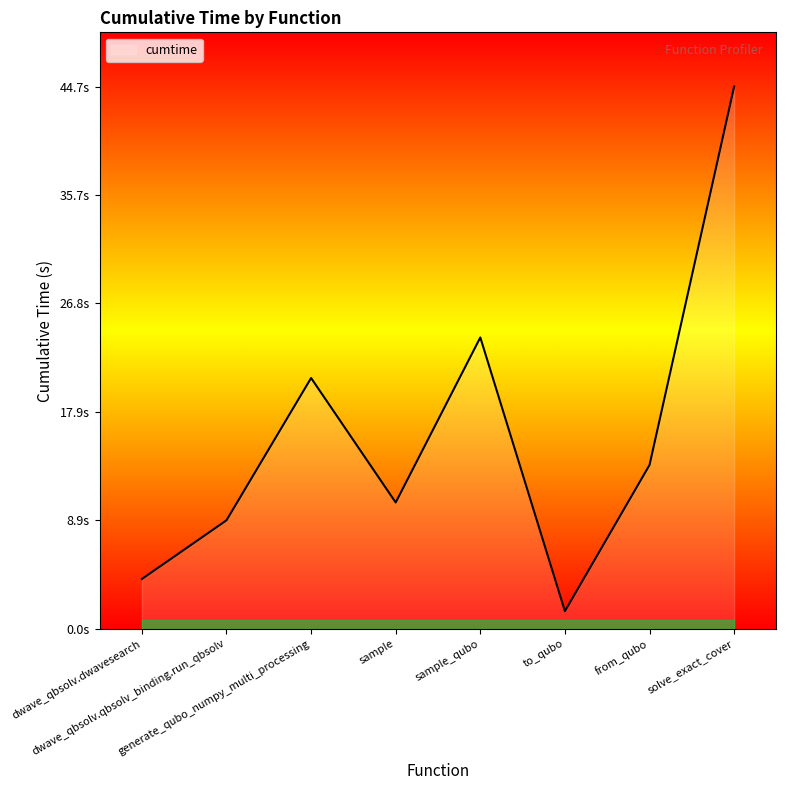

List the labels in order of value, largest first.

solve_exact_cover, sample_qubo, generate_qubo_numpy_multi_processing, from_qubo, sample, dwave_qbsolv.qbsolv_binding.run_qbsolv, dwave_qbsolv.dwavesearch, to_qubo